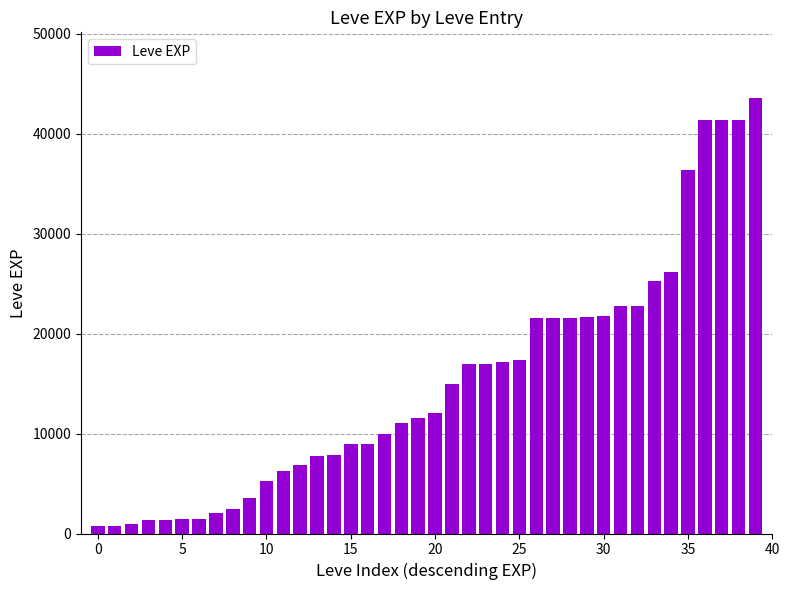

What is the difference between the second highest and minimum values?

40610